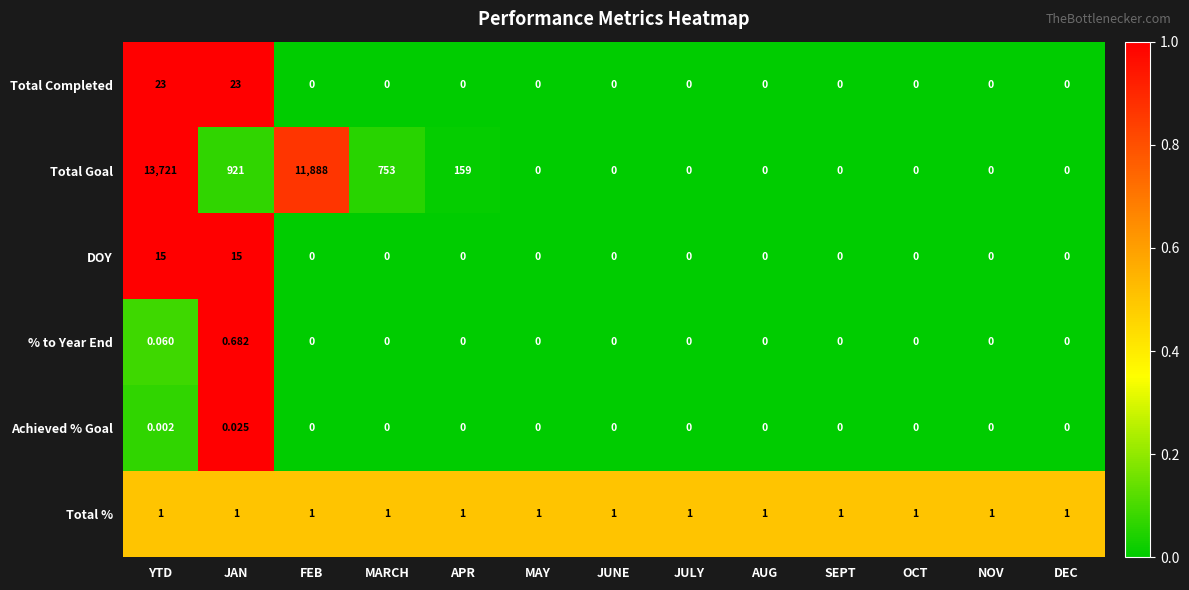

At which category is the sum across all series the highest?

YTD